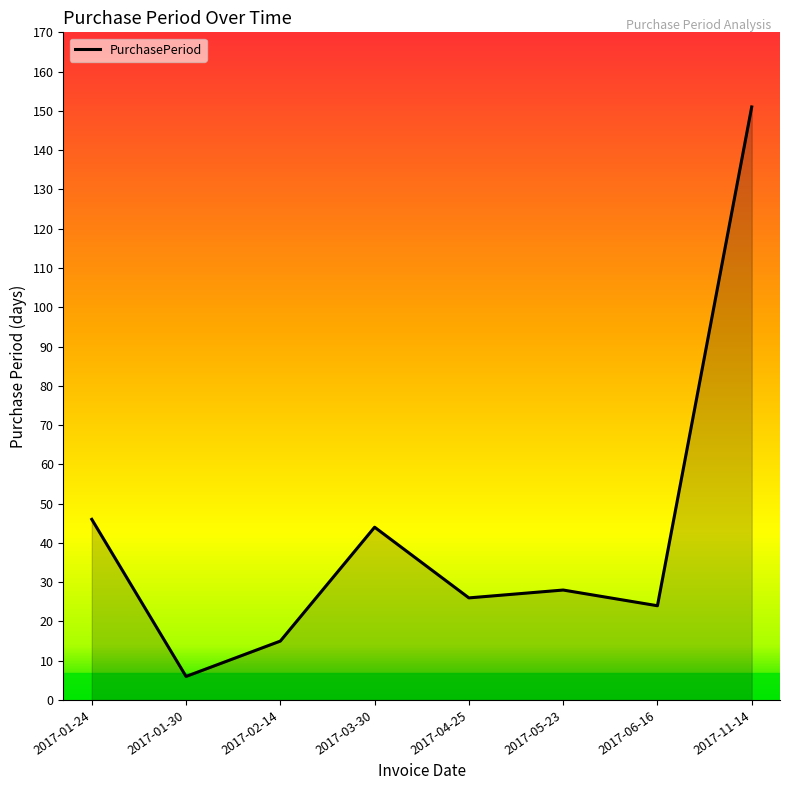

Where is the data nearest to the value 78?

2017-01-24